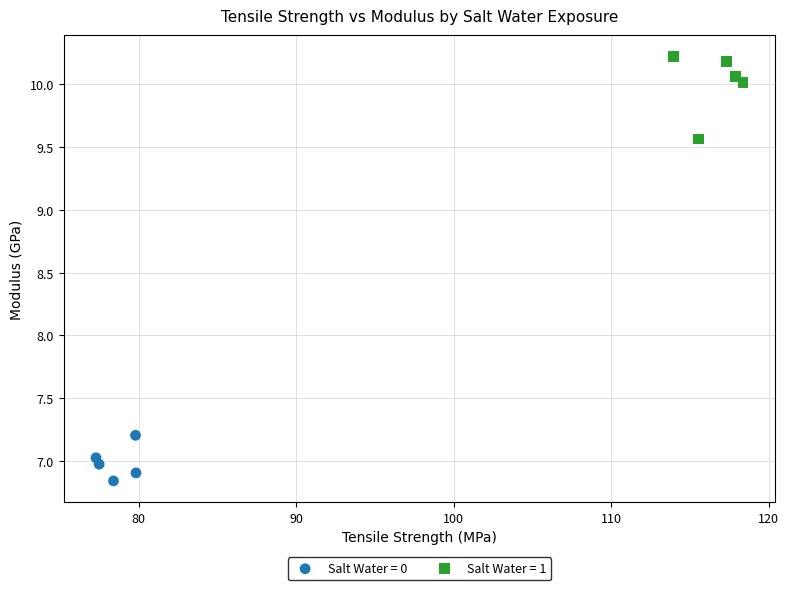

Which series reaches the minimum Y coordinate?

Salt Water = 0